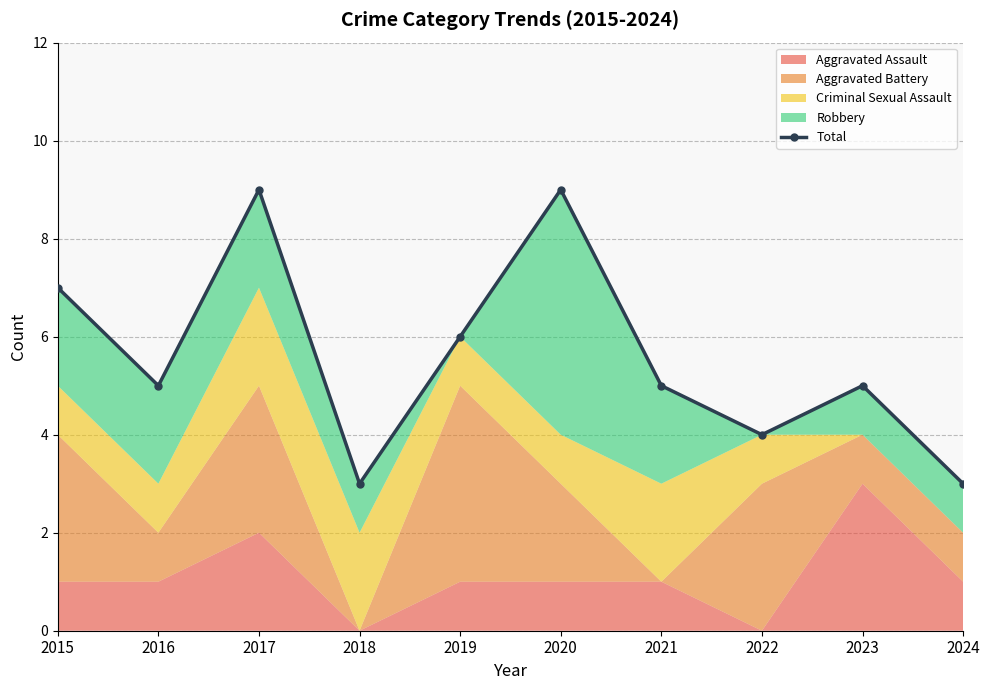

Reading left to right, extract all data points from this chart.

7	5	9	3	6	9	5	4	5	3